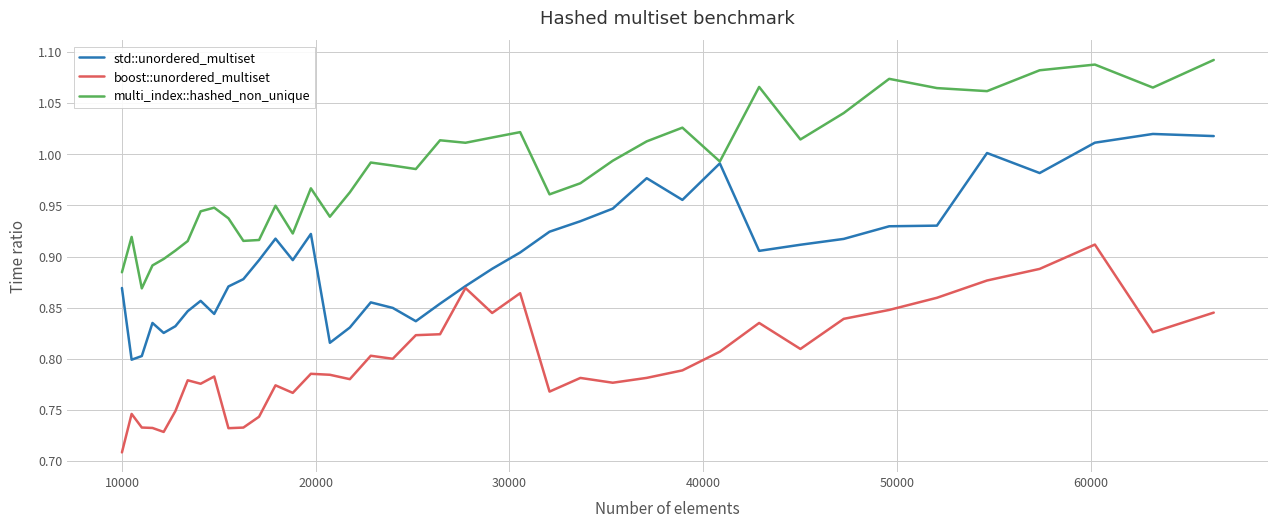

How many boost::unordered_multiset values are between 0 and 1?

40